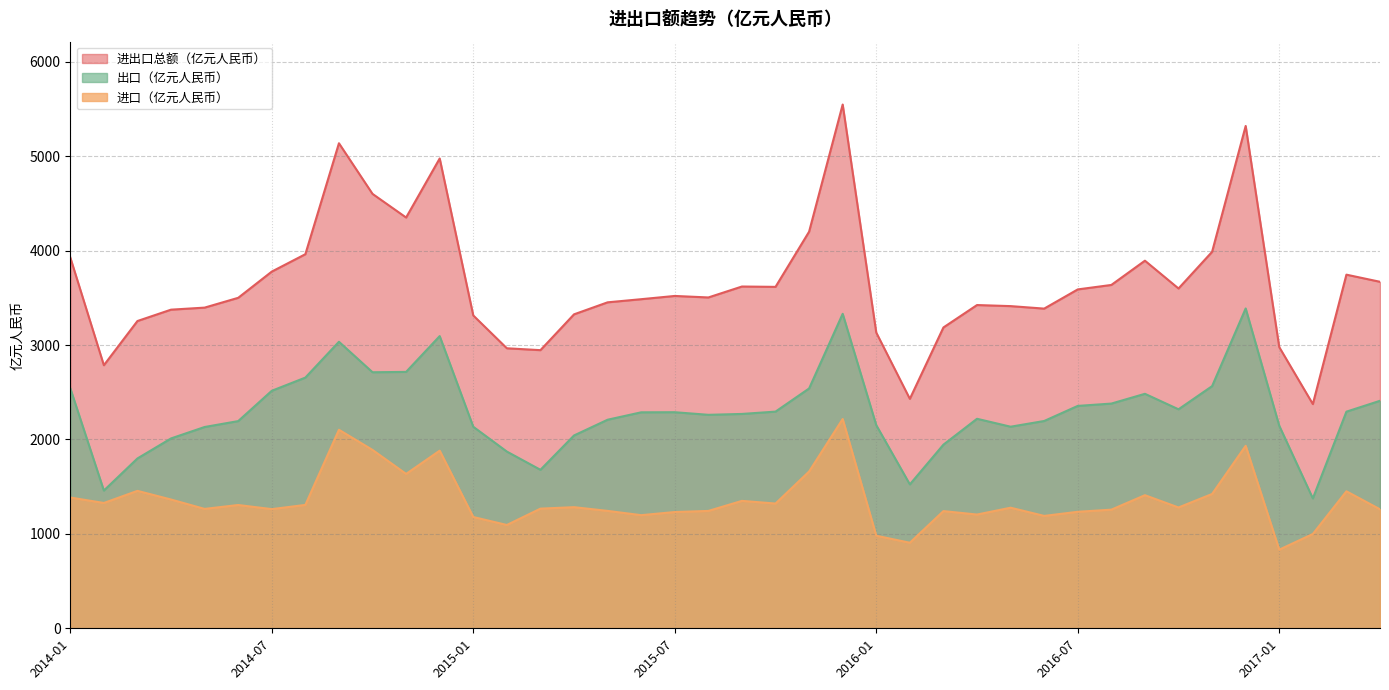

The 出口（亿元人民币） series shows 3243.3 at 2014-05. True or false?

False